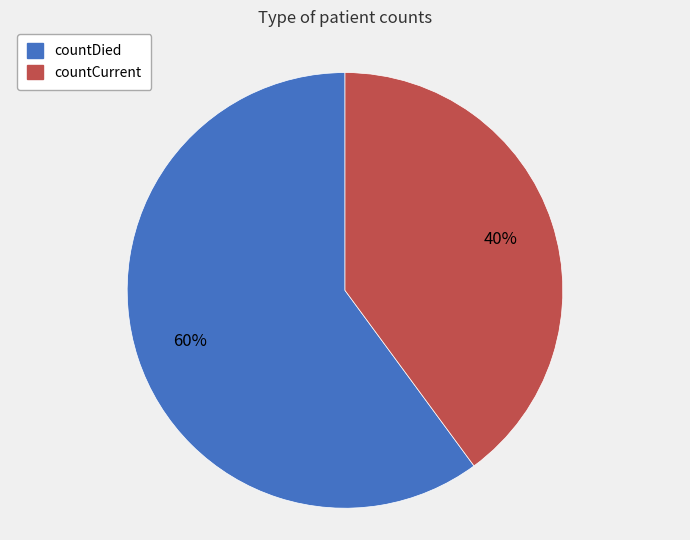

How many segments does this pie chart have?

2